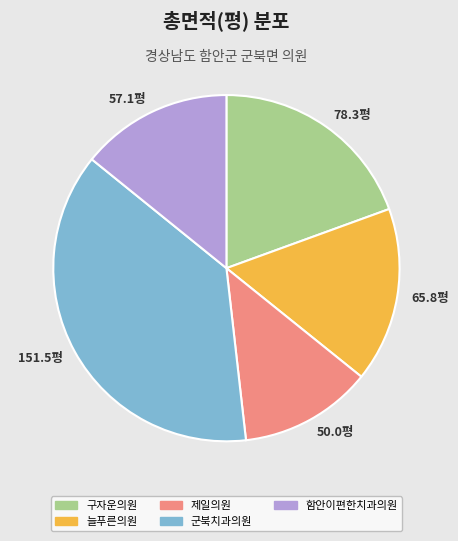

Count the number of slices in the pie.

5